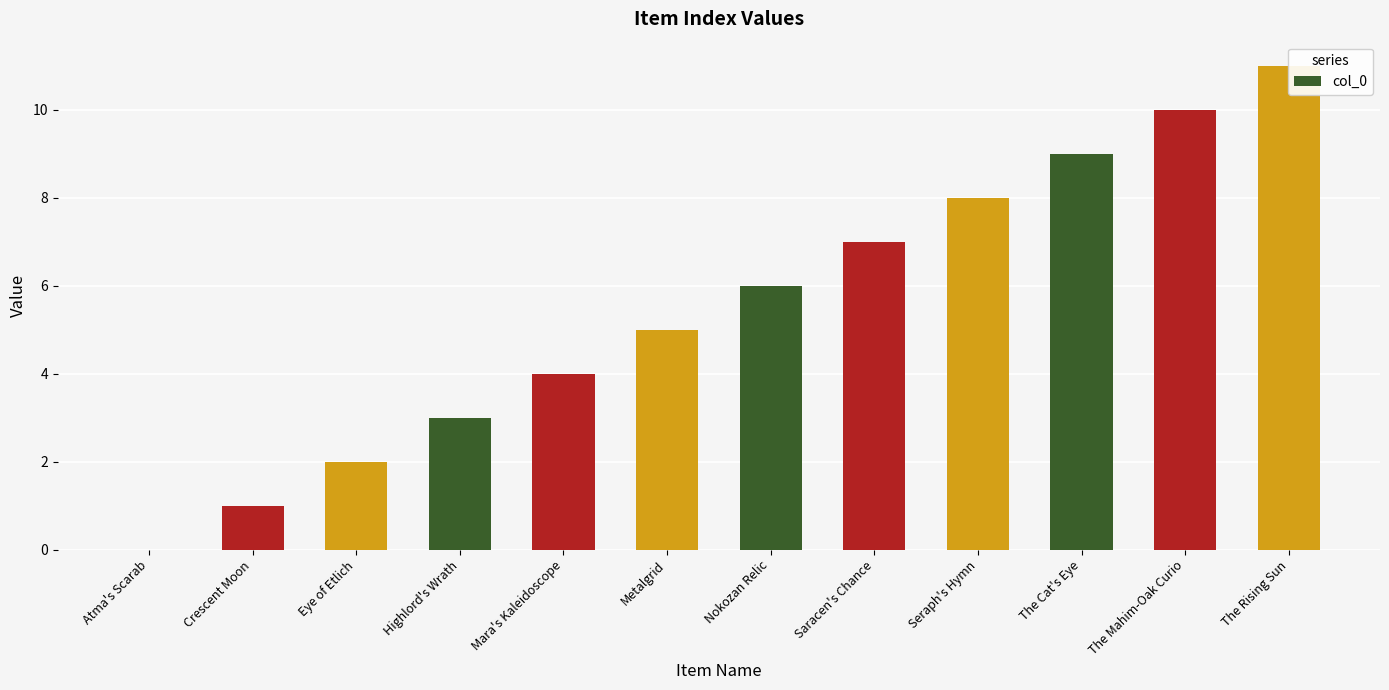

Which has a higher value, Atma's Scarab or Mara's Kaleidoscope?

Mara's Kaleidoscope